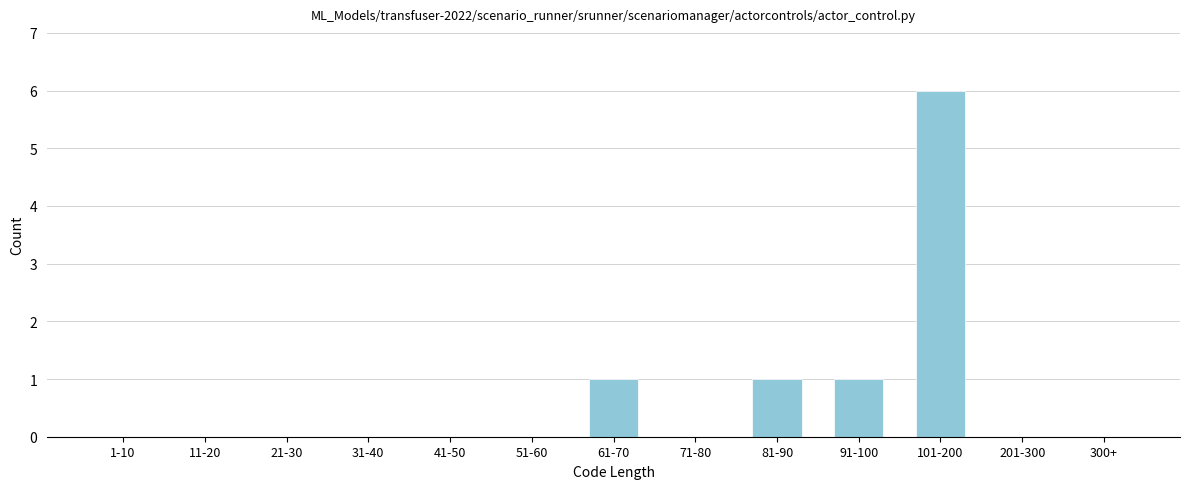

Reading right to left, extract all data points from this chart.

300+=0	201-300=0	101-200=6	91-100=1	81-90=1	71-80=0	61-70=1	51-60=0	41-50=0	31-40=0	21-30=0	11-20=0	1-10=0